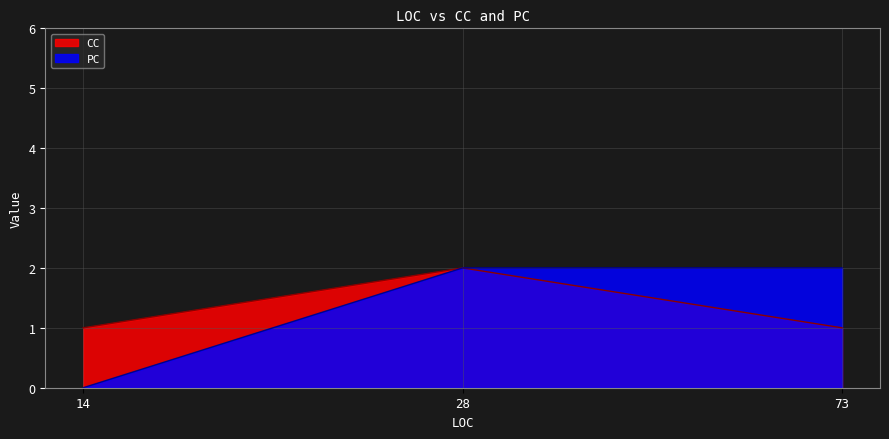

Which series has the largest range (max minus min)?

PC